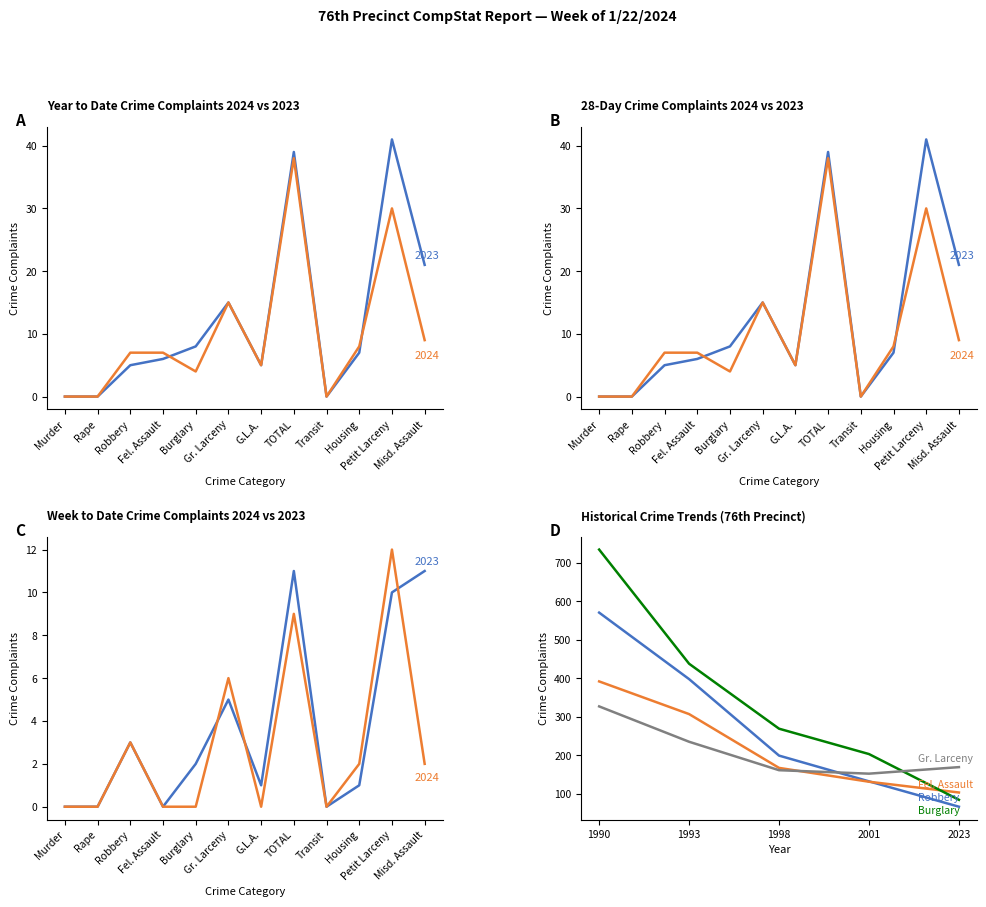

What is the highest value of the Burglary series?

735